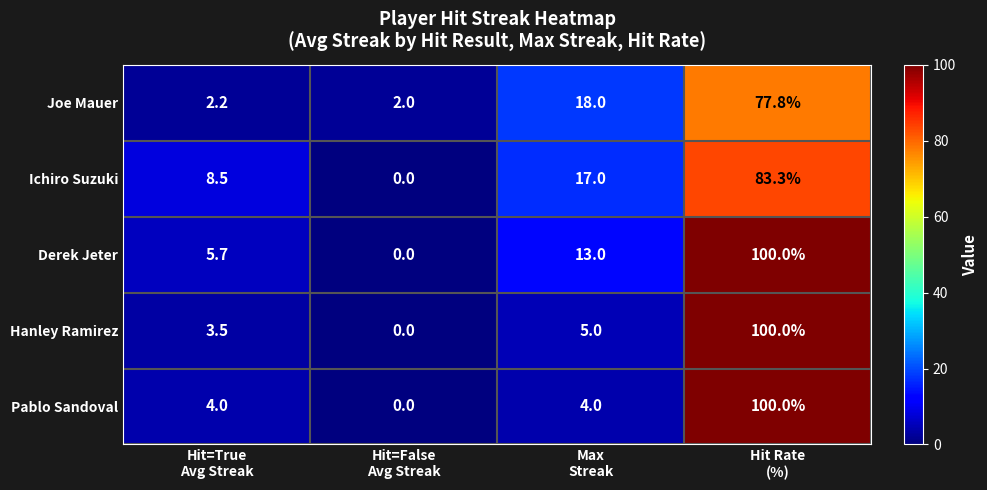

What is the average value of the Hanley Ramirez series?

27.1